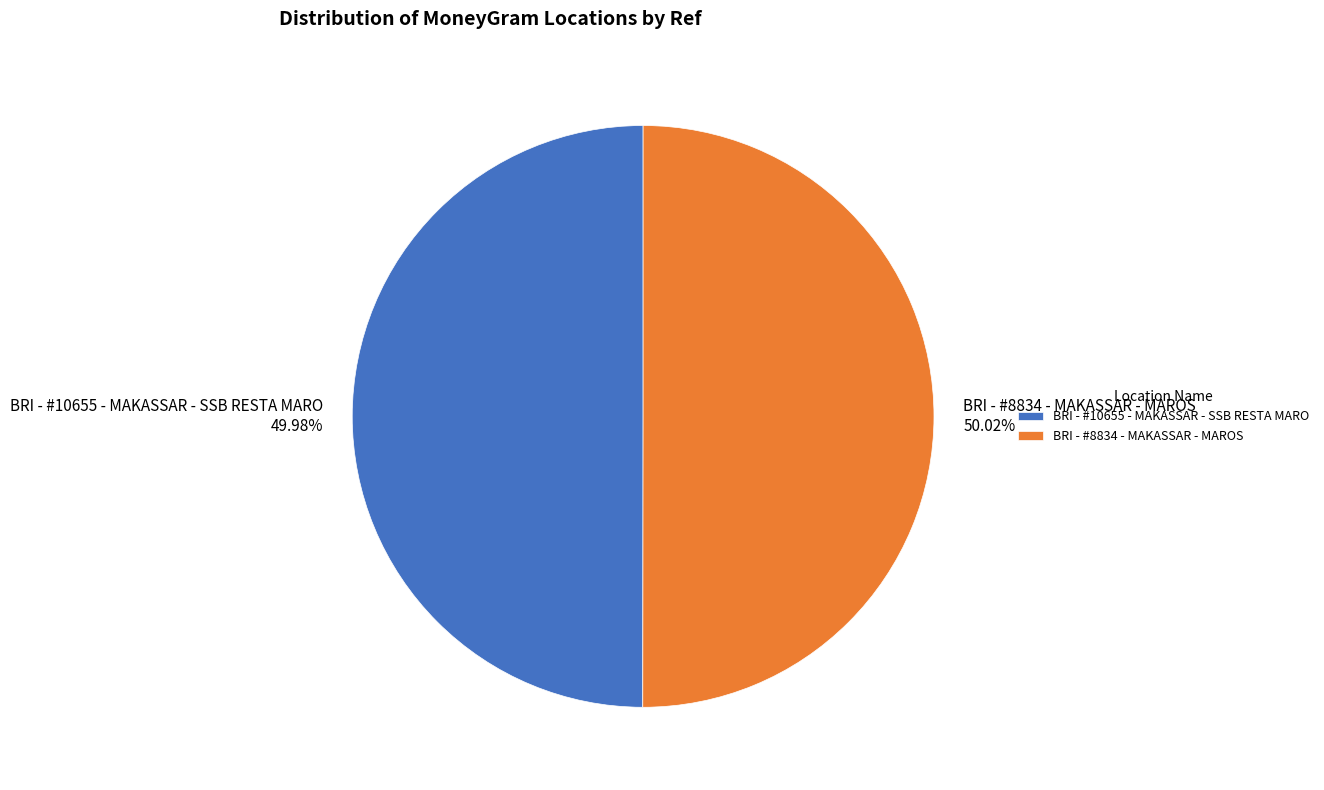

Combined, do BRI - #8834 - MAKASSAR - MAROS and BRI - #10655 - MAKASSAR - SSB RESTA MARO account for over 50%?

Yes